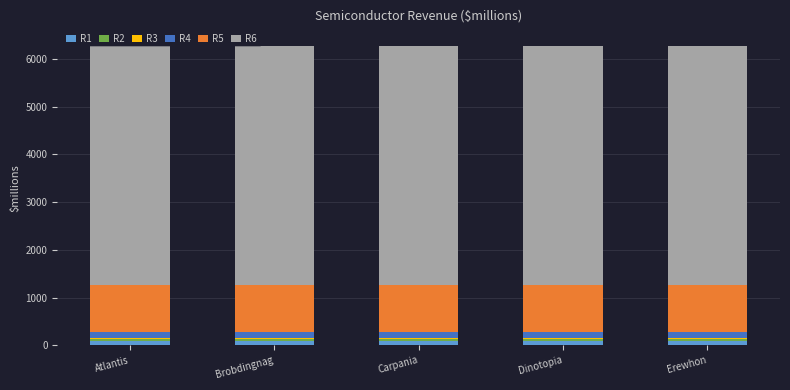

The R6 series shows 5000 at Atlantis. True or false?

True